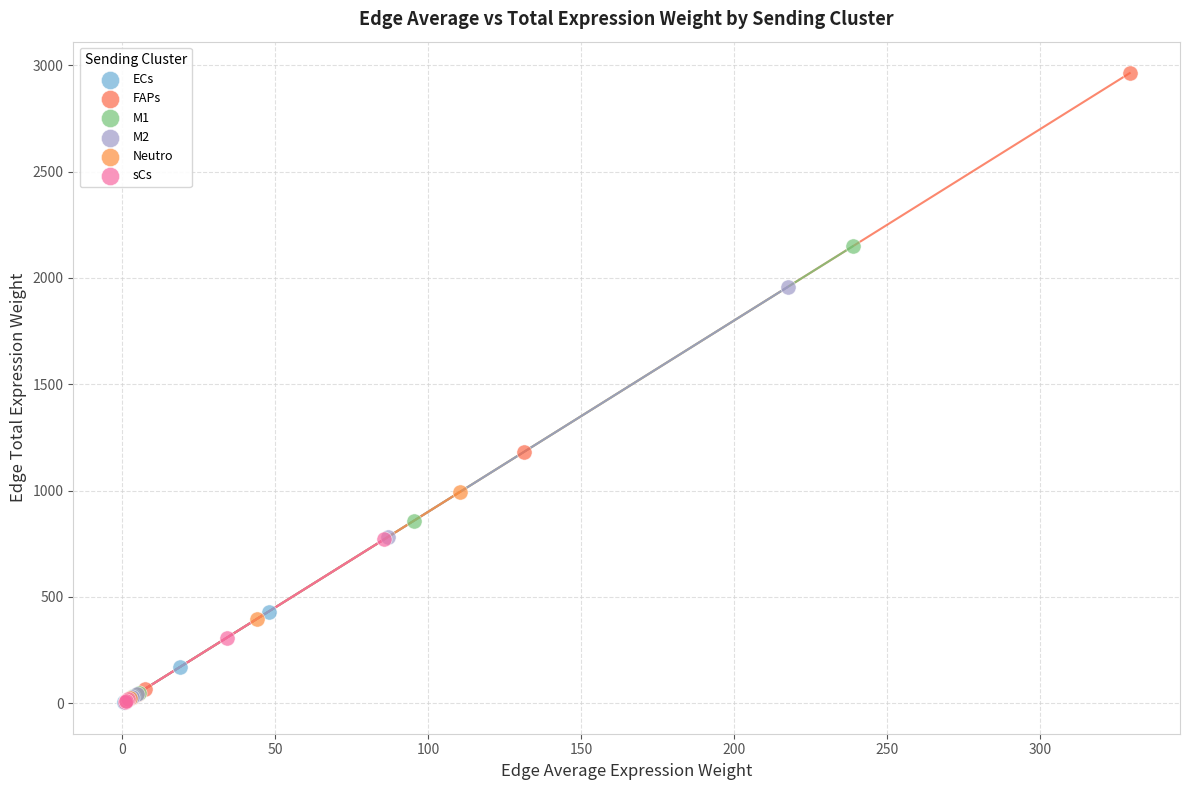

Which series has the largest Y range (max minus min)?

FAPs